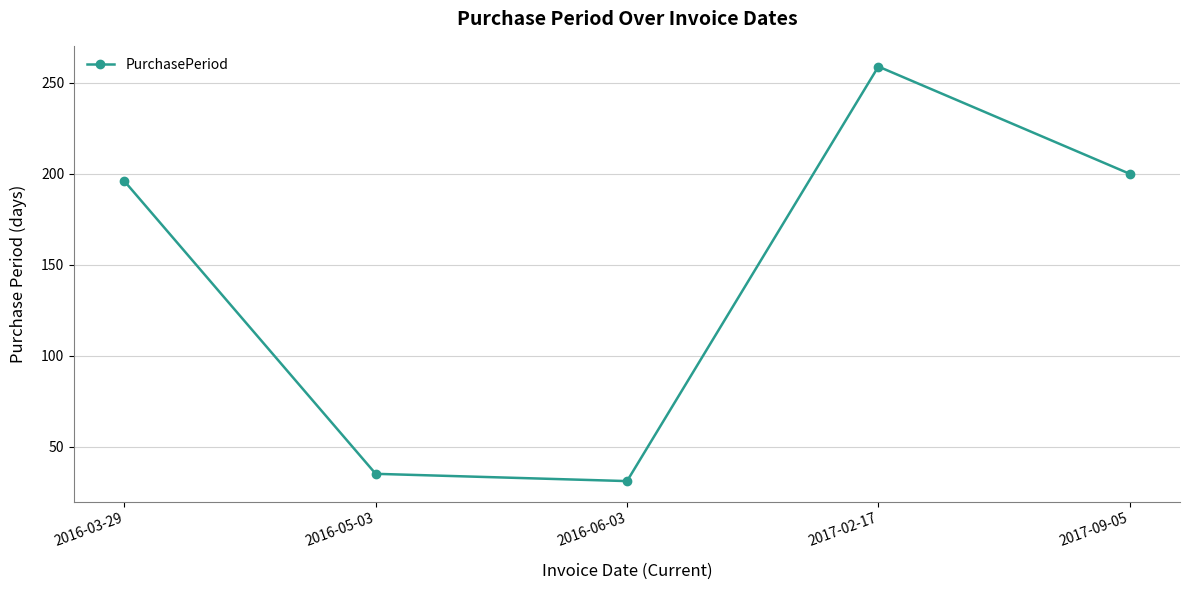

How many values are below 196?

2